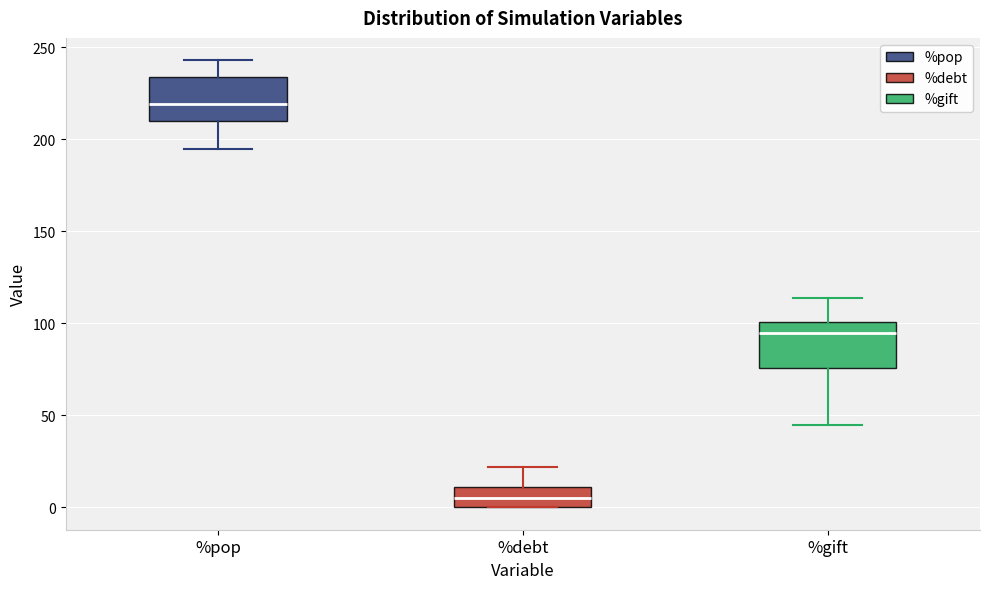

Reading left to right, read every box against the y-axis: the position of its median line, the range the box covers, and the ends of its whiskers. The values are not printed on the chart, so give them approximately, as read against the axis.

%pop: median 220, box 210 to 235, whiskers 195 to 245
%debt: median 5, box 0 to 10, whiskers 0 to 20
%gift: median 95, box 75 to 100, whiskers 45 to 115